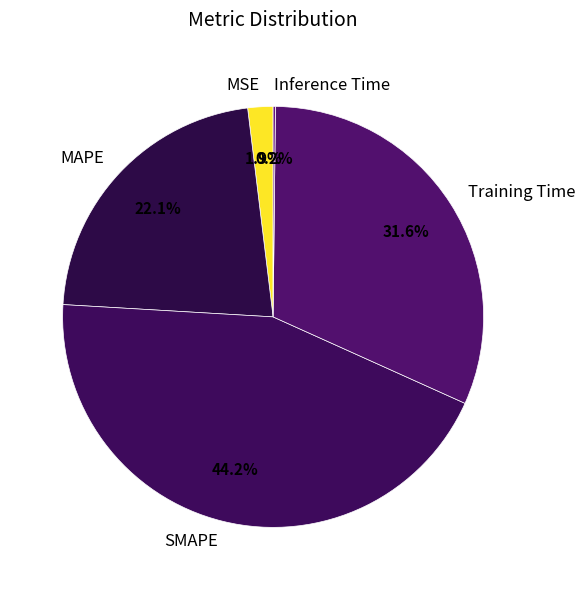

How much of the chart is everything except MSE?

98.1%